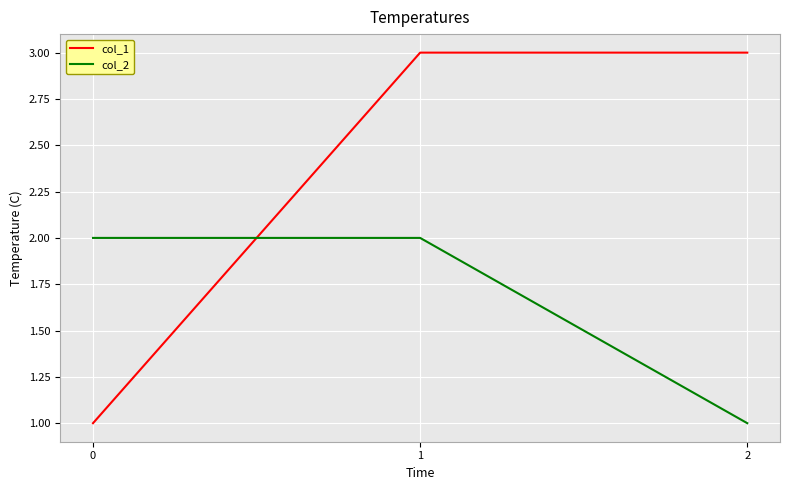

What are all the series names shown in the legend?

col_1, col_2